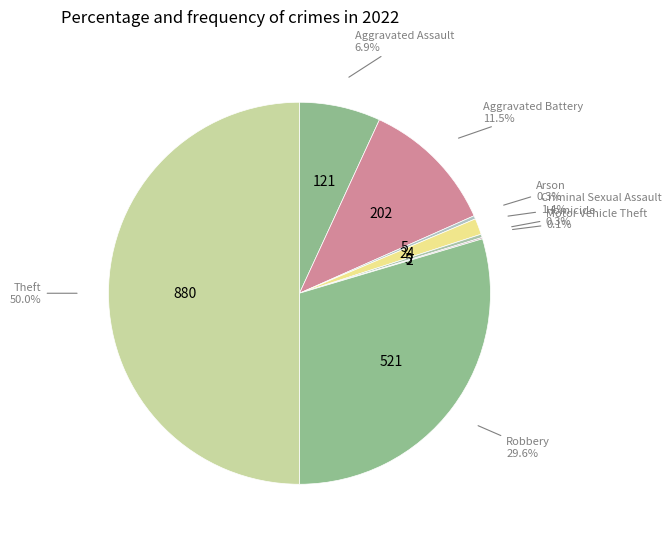

Which category has the biggest portion of the pie?

Theft